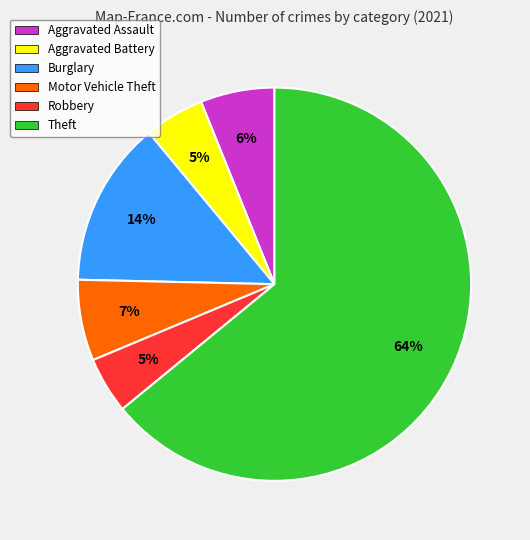

Does any single category account for the majority?

Yes